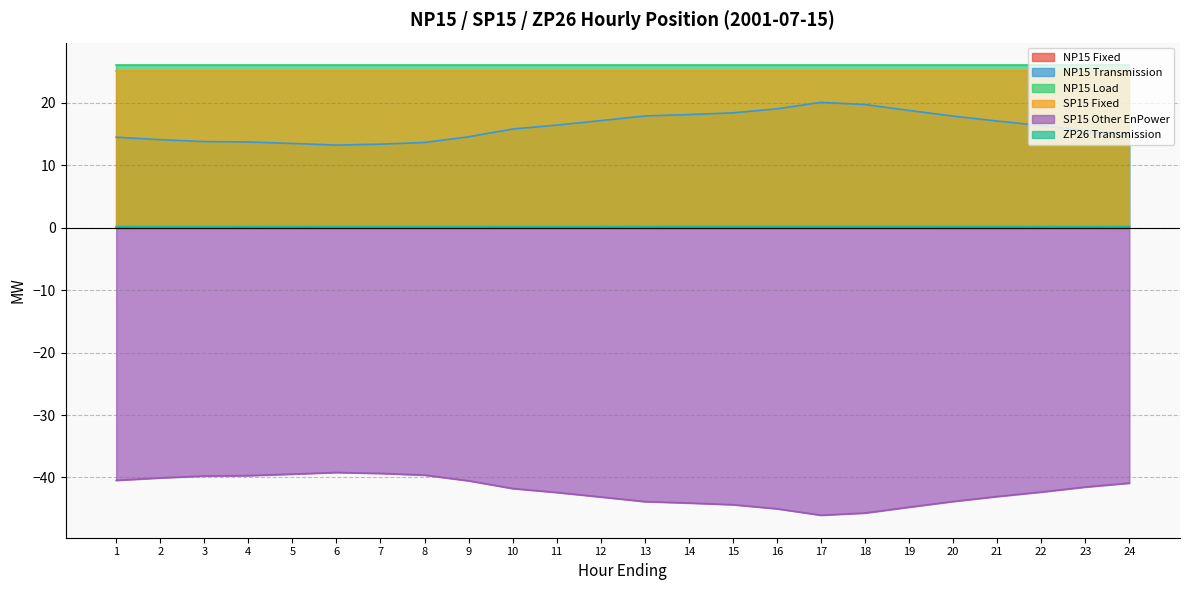

How many values in the NP15 Transmission series are below 16?

12